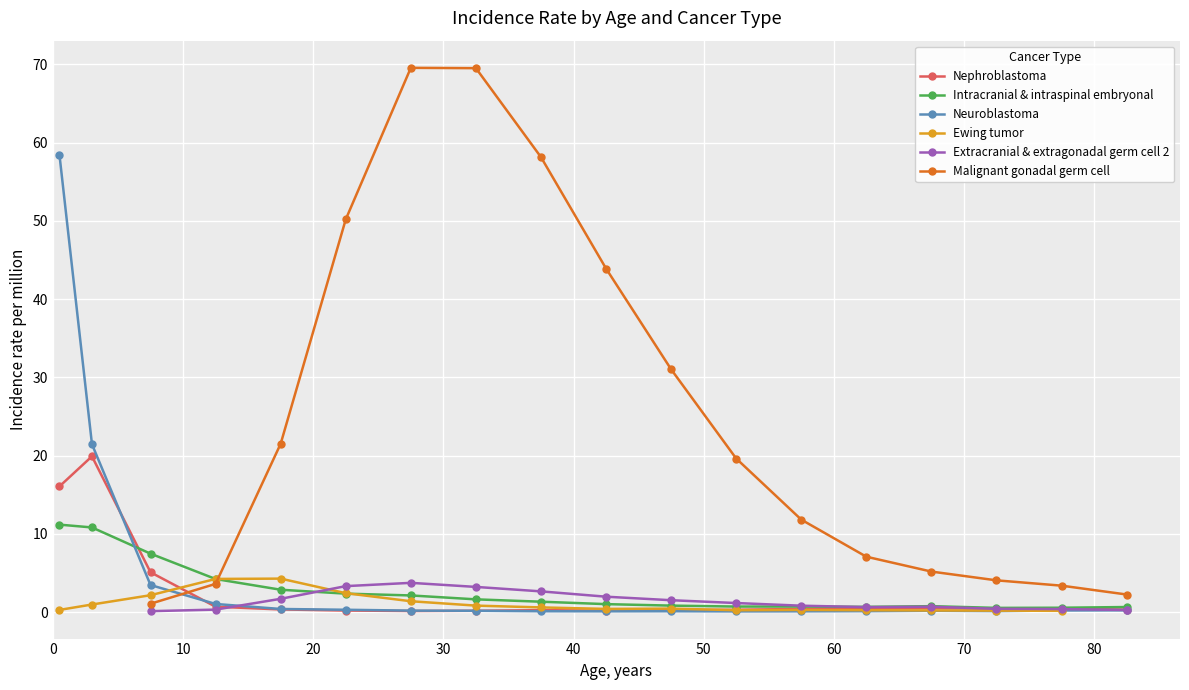

How many data points does each series have?

18